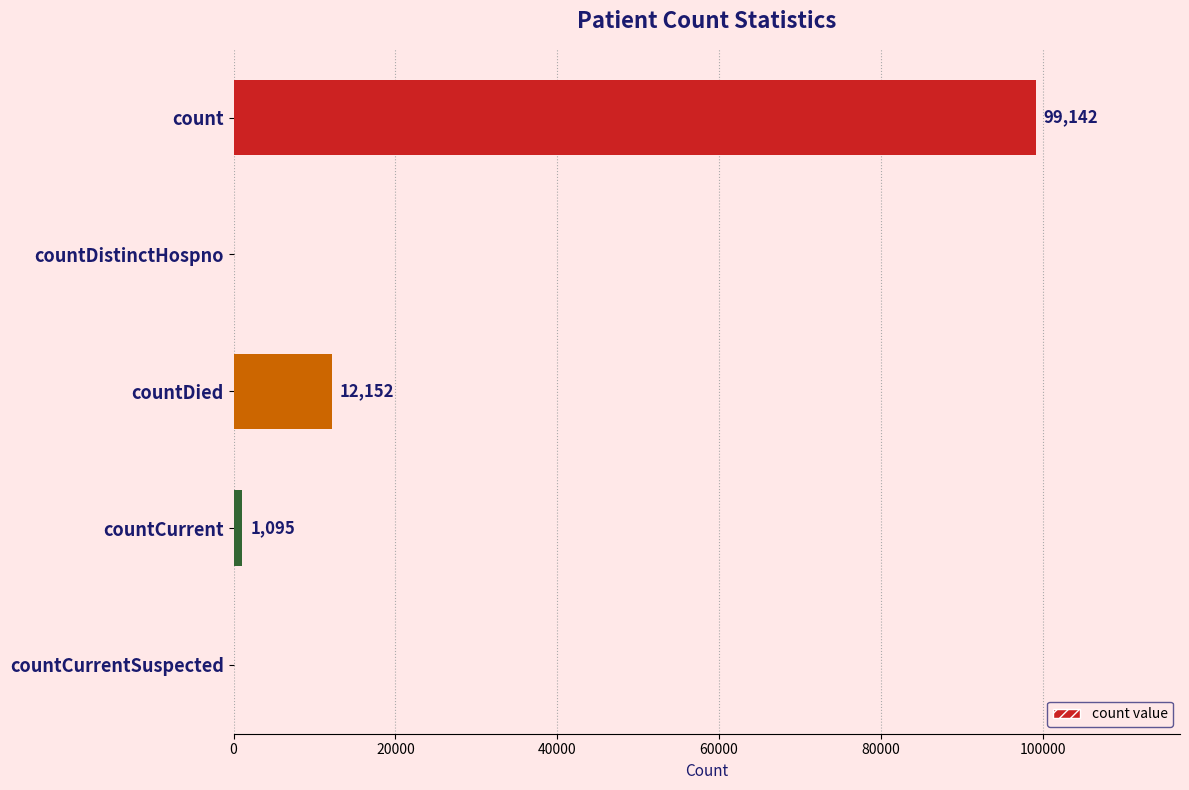

At which category does the chart reach its peak across all series?

count